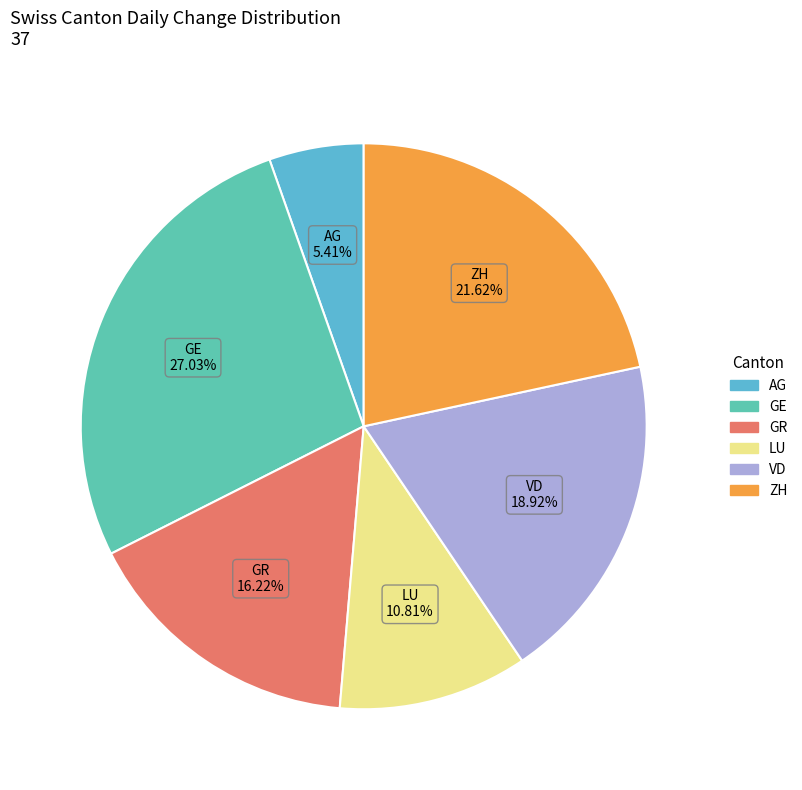

Rank the categories by value from highest to lowest.

GE, ZH, VD, GR, LU, AG